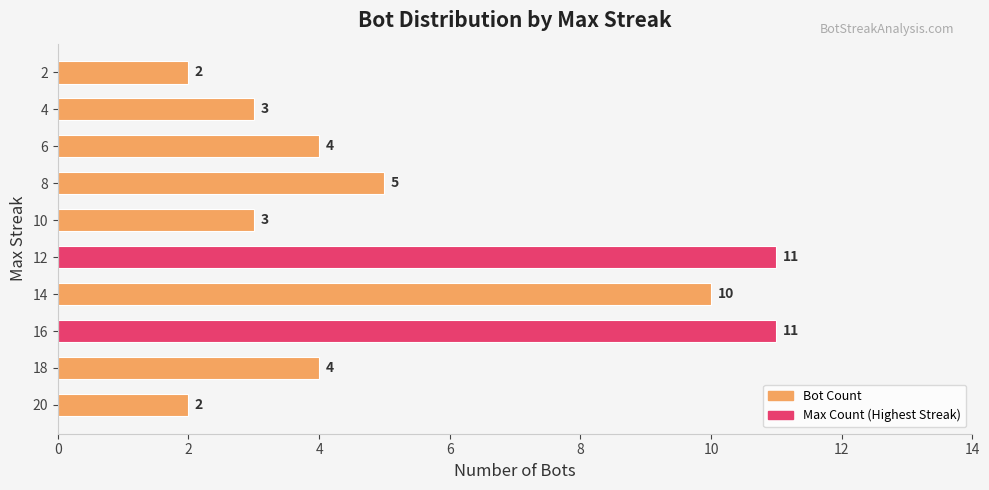

How many bars are there in total?

10